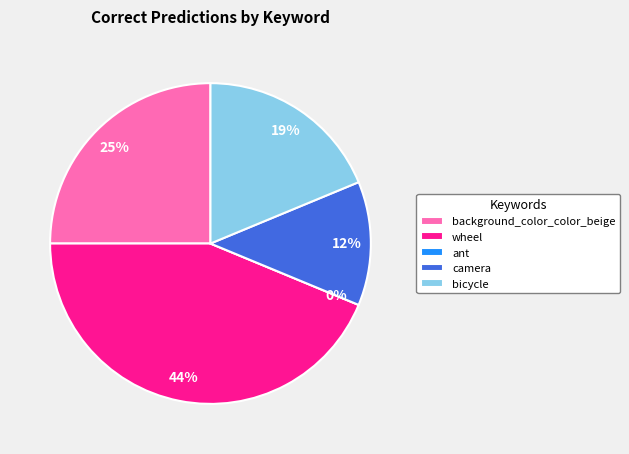

The camera slice represents 5% of the pie. True or false?

False